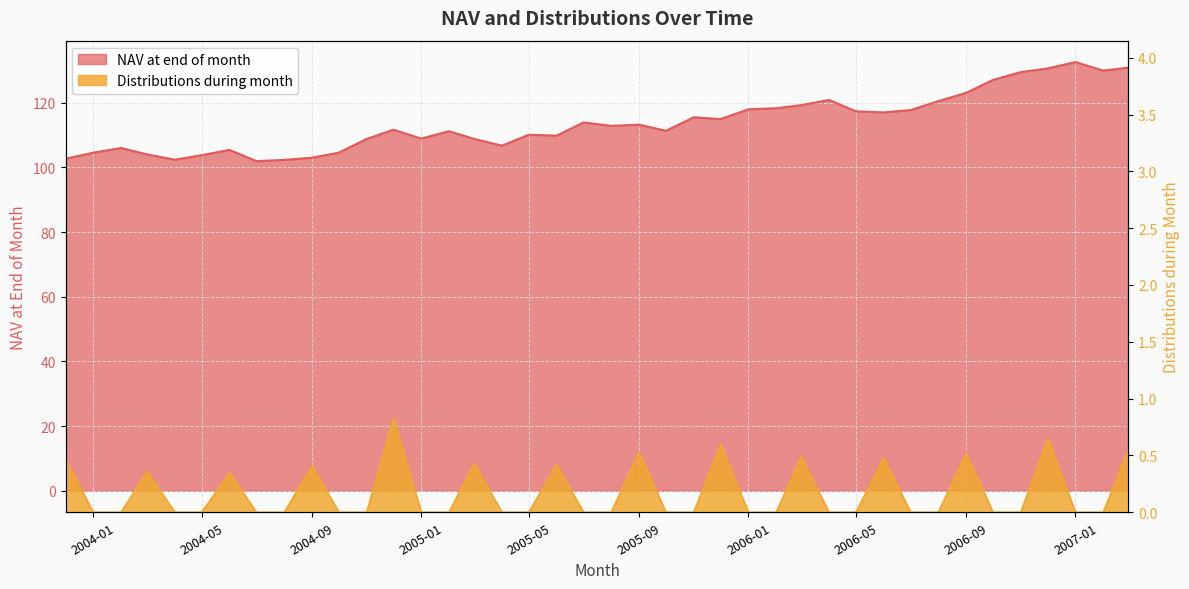

Rank the series by their maximum value, from lowest to highest.

Distributions during month, NAV at end of month